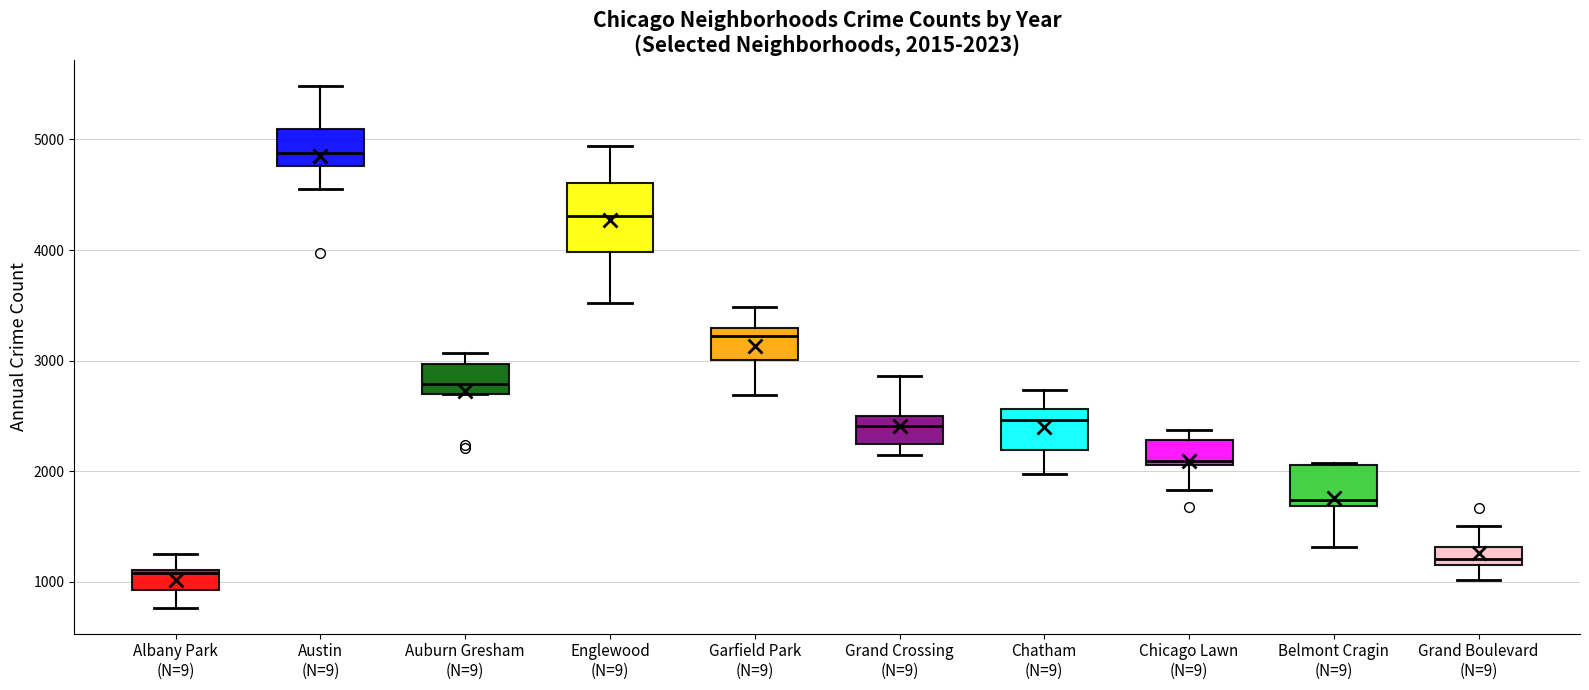

Which box has the highest median line?

Austin (N=9)